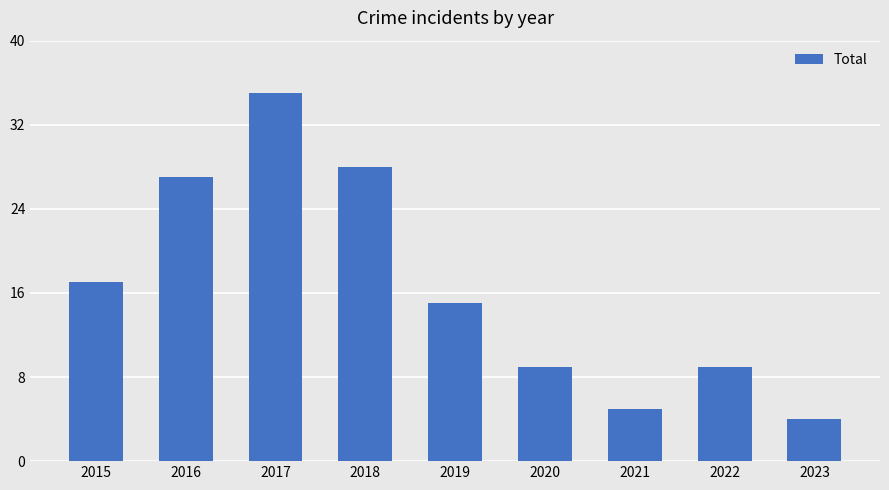

Which has a higher value, 2020 or 2018?

2018